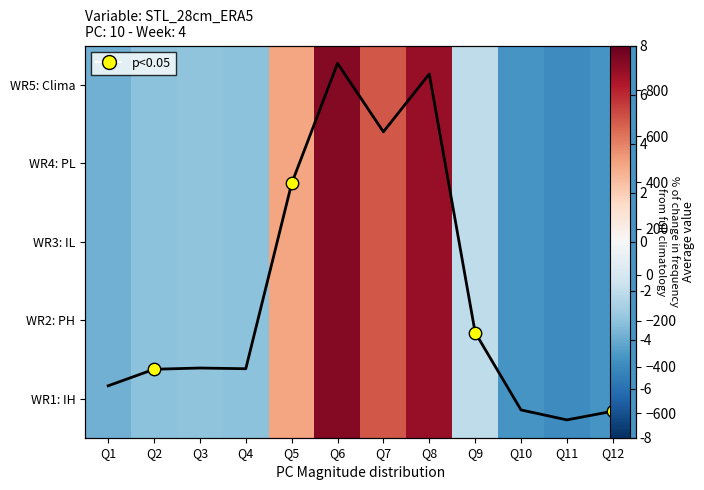

What is the average value of the WR5: Clima series?

-80.3